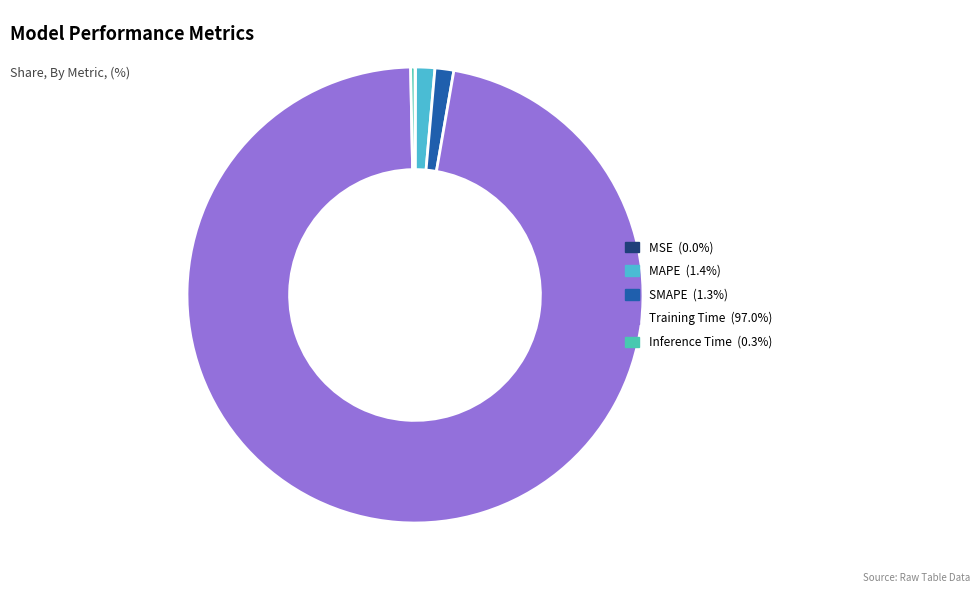

Is it true that SMAPE is 11% of the pie?

False